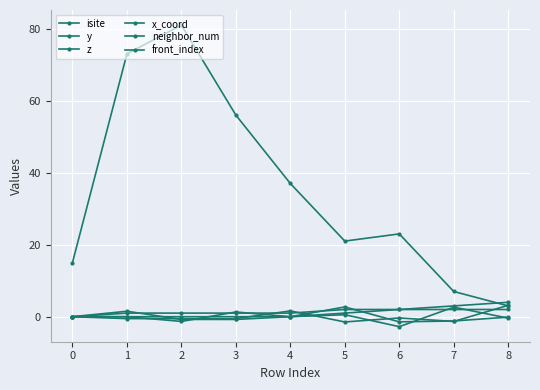

Is the value of z at 2 greater than the value of isite at 2?

No